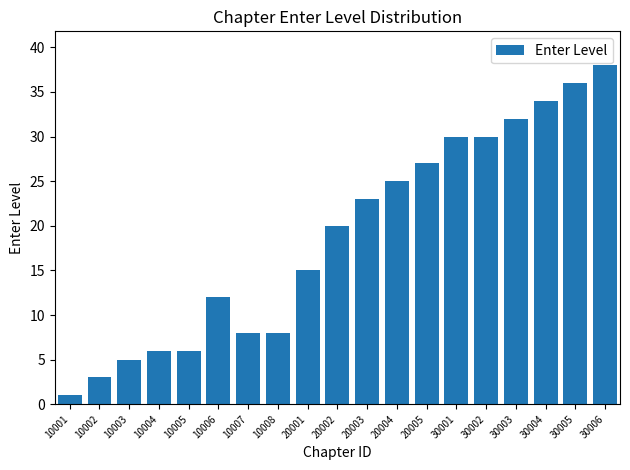

Reading left to right, transcribe all the data shown in this chart.

10001=1	10002=3	10003=5	10004=6	10005=6	10006=12	10007=8	10008=8	20001=15	20002=20	20003=23	20004=25	20005=27	30001=30	30002=30	30003=32	30004=34	30005=36	30006=38